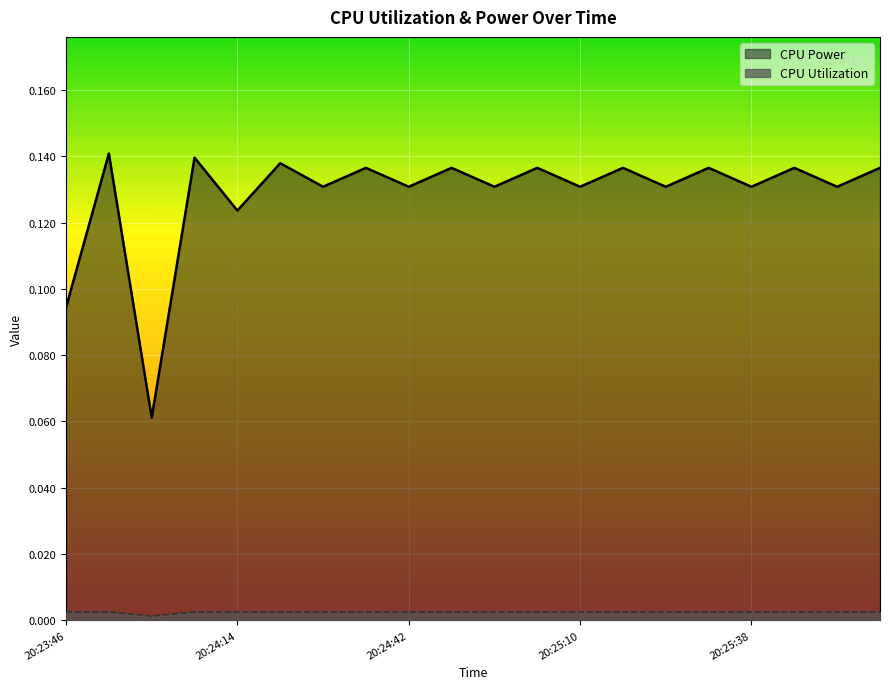

List the labels in order of CPU Utilization value, smallest first.

20:24:00, 20:24:21, 20:24:14, 20:24:28, 20:24:42, 20:24:56, 20:25:10, 20:25:24, 20:25:38, 20:25:52, 20:23:53, 20:24:35, 20:24:49, 20:25:03, 20:25:17, 20:25:31, 20:25:45, 20:25:59, 20:23:46, 20:24:07